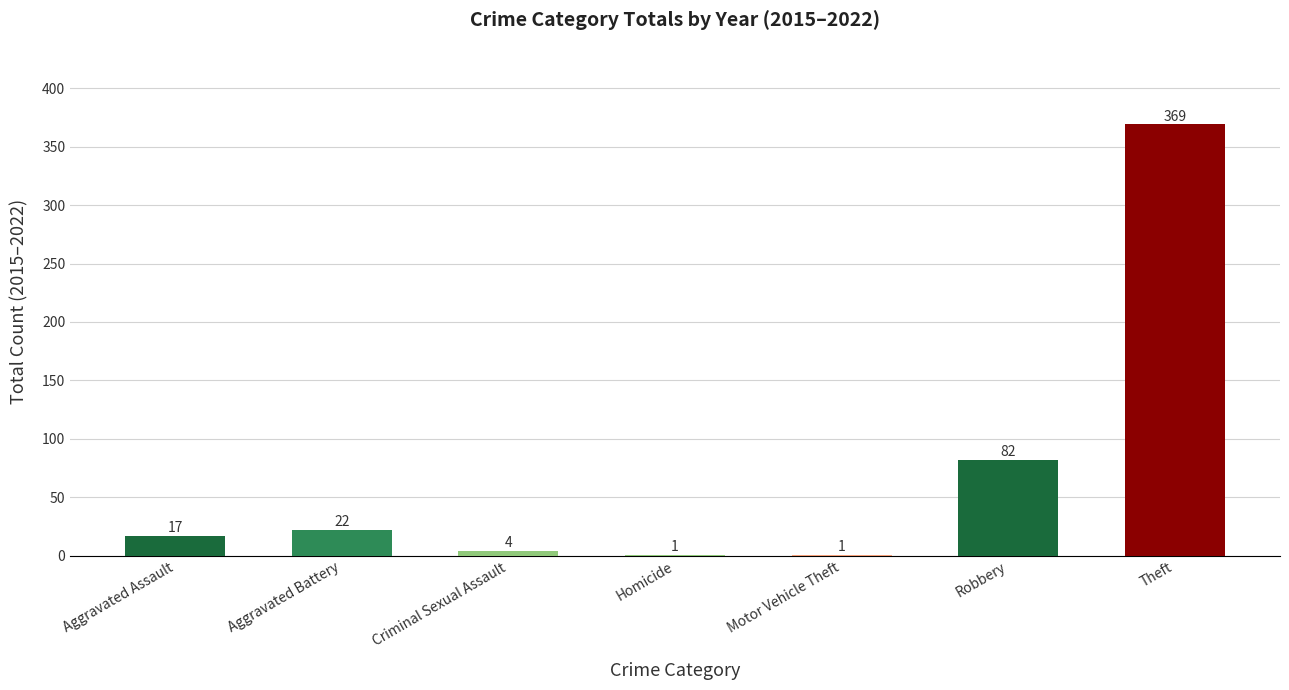

Which has a higher value, Criminal Sexual Assault or Motor Vehicle Theft?

Criminal Sexual Assault